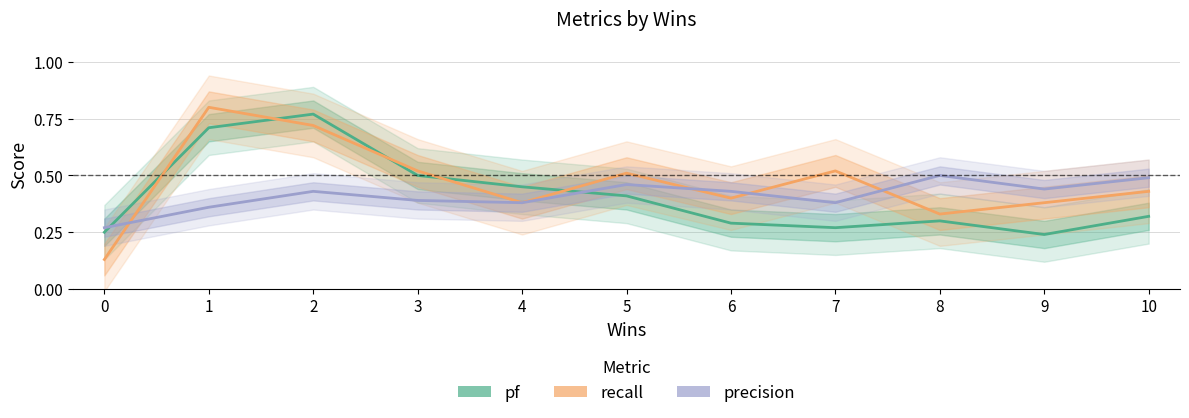

Which series has the widest spread of values?

recall